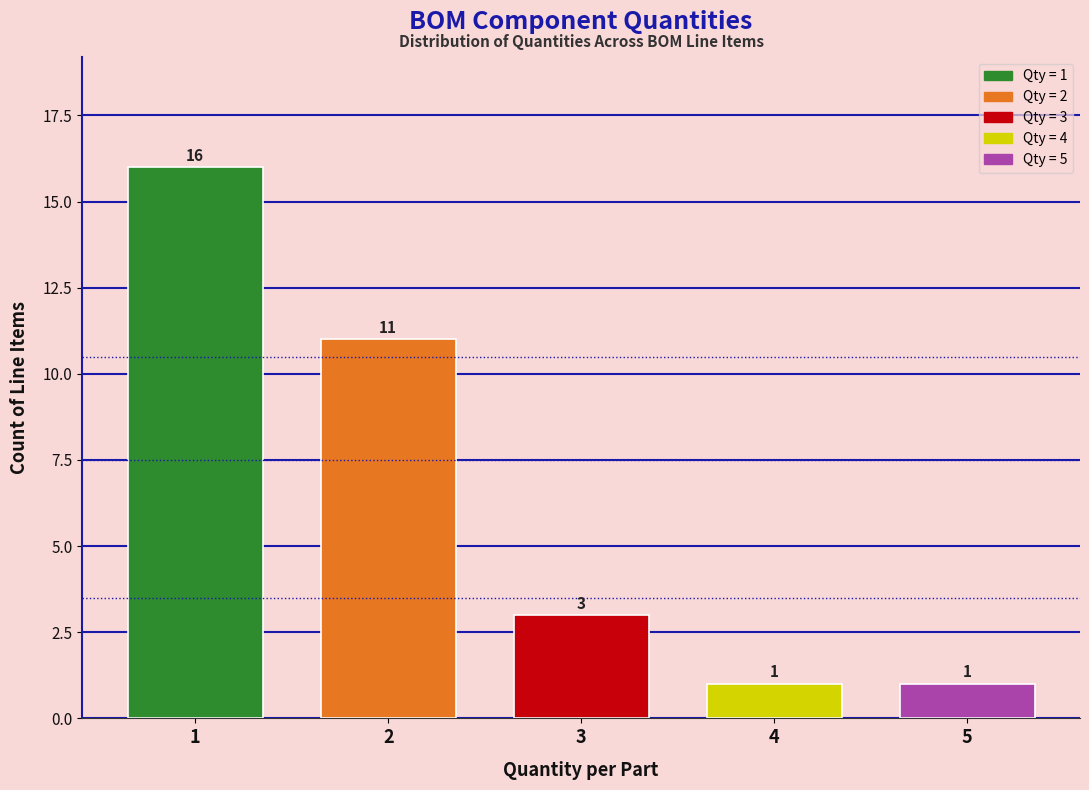

Reading left to right, list all the values displayed in this chart.

1=16	2=11	3=3	4=1	5=1